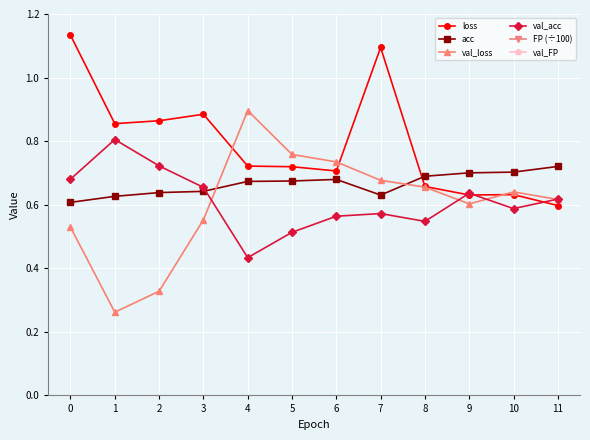

What is the difference between the maximum and minimum values in the val_loss series?

0.6